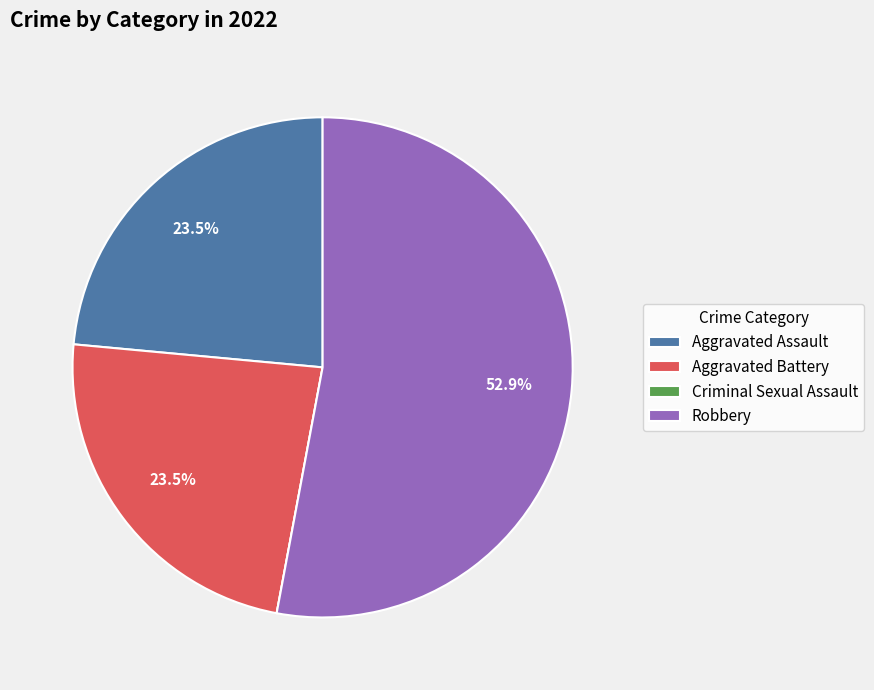

Is there a majority slice in this chart?

Yes